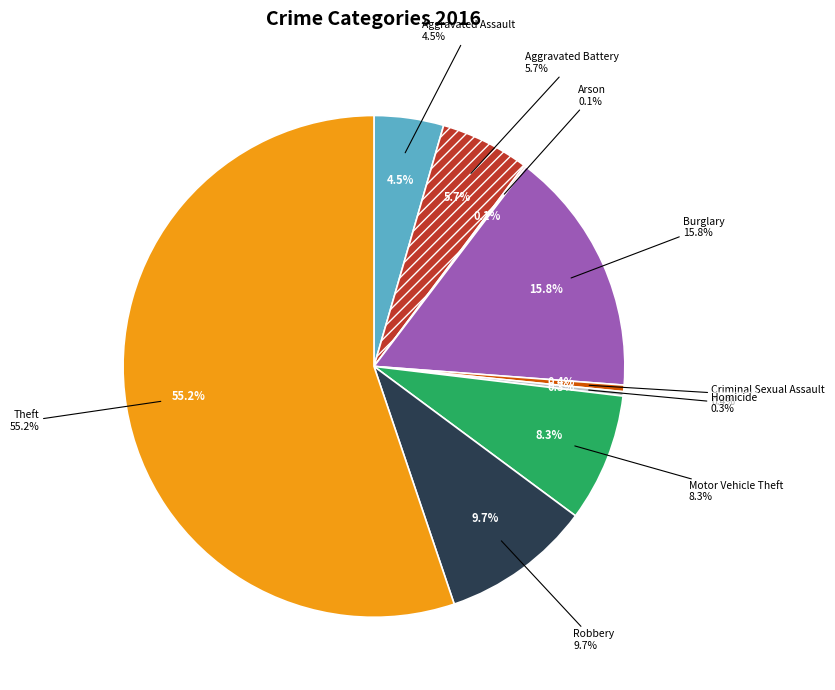

The Arson slice represents 1% of the pie. True or false?

False